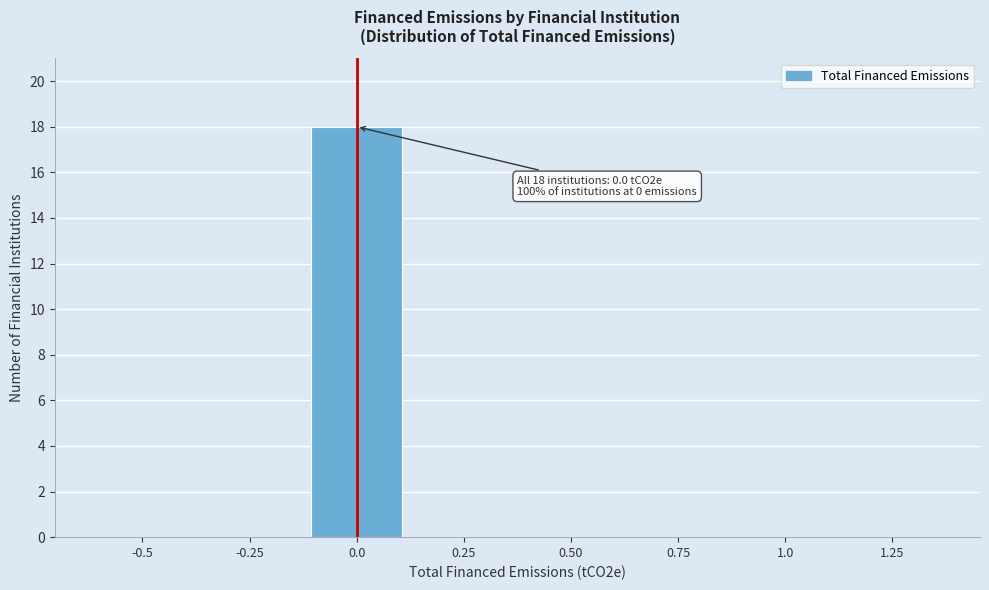

Reading left to right, what are all the values shown in this chart?

-0.5=0	-0.25=0	0.0=18	0.25=0	0.50=0	0.75=0	1.0=0	1.25=0